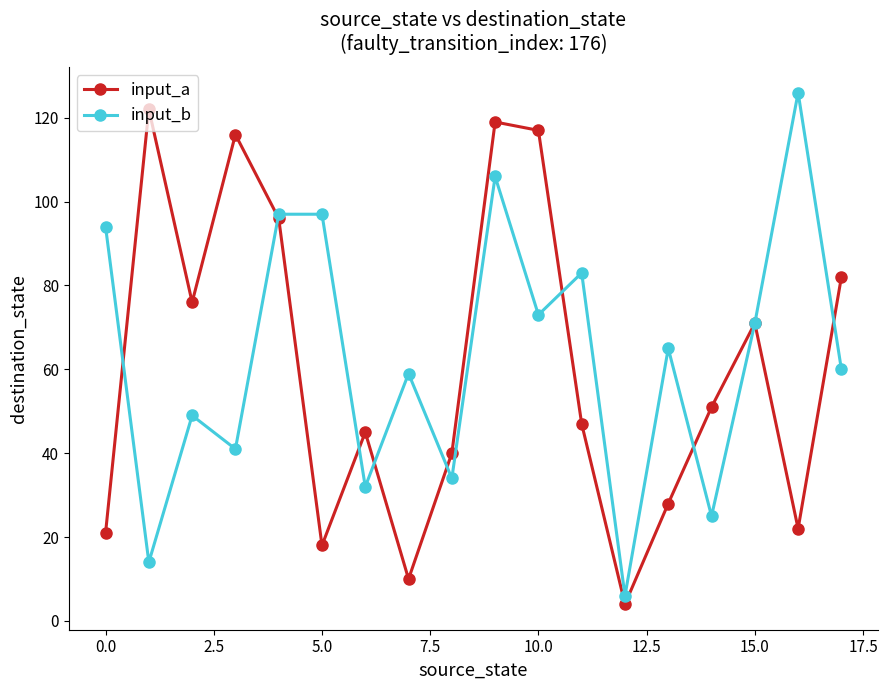

Which series has the largest range (max minus min)?

input_b